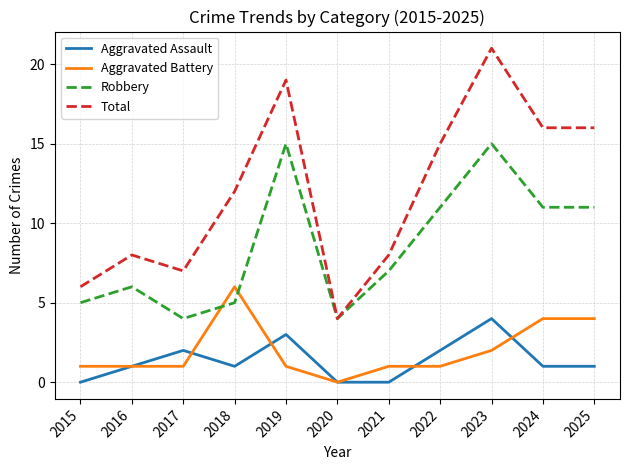

At 2024, list the series in order from largest to smallest.

Total, Robbery, Aggravated Battery, Aggravated Assault